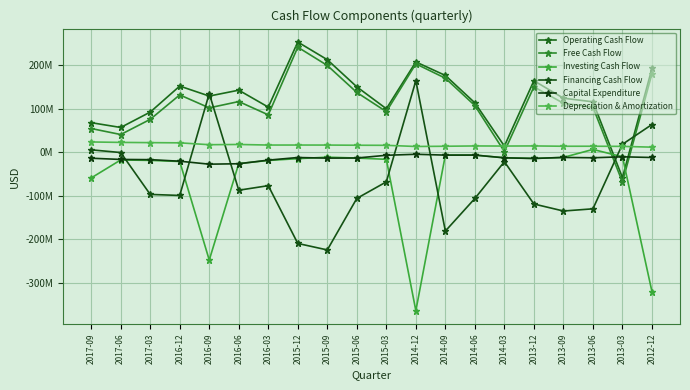

Count the number of categories in the chart.

20